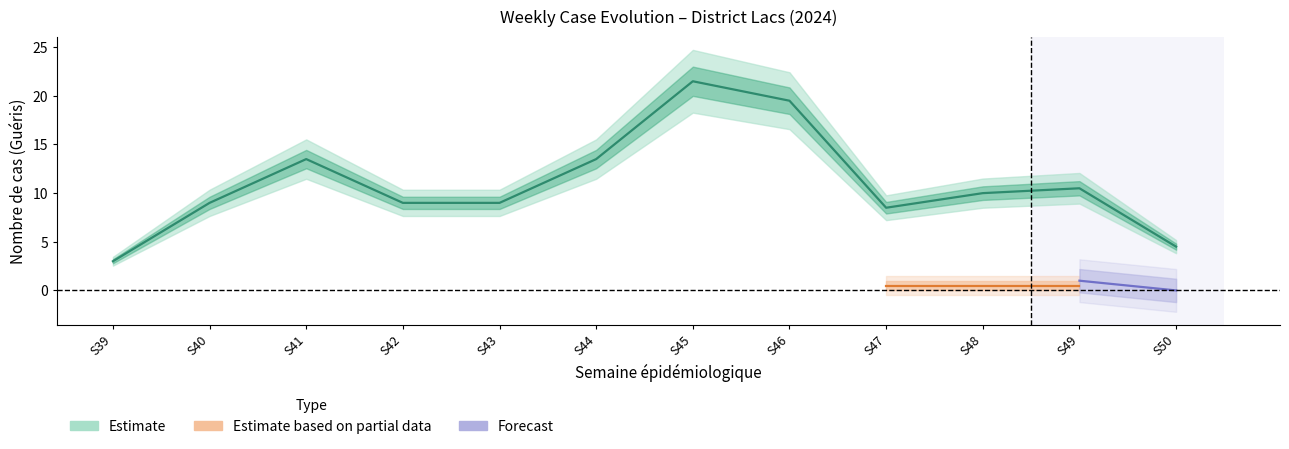

Count the number of categories in the chart.

12